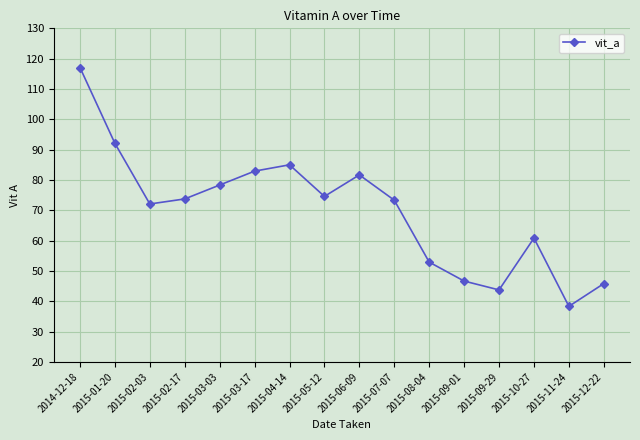

What is the maximum value shown in the chart?

117.1